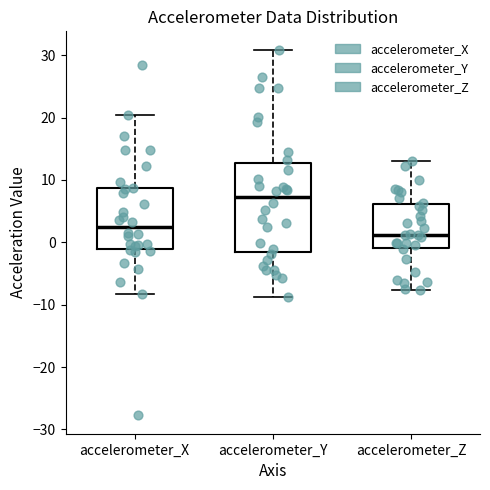

Which box's median line is the highest?

accelerometer_Y